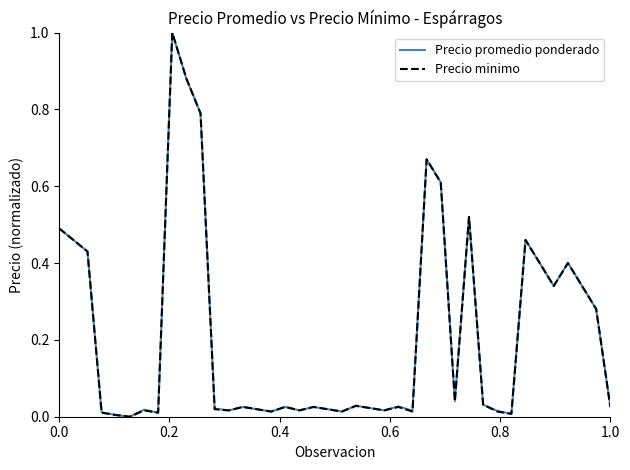

True or false: Precio promedio ponderado has more than 0 points higher than both neighbors.

True